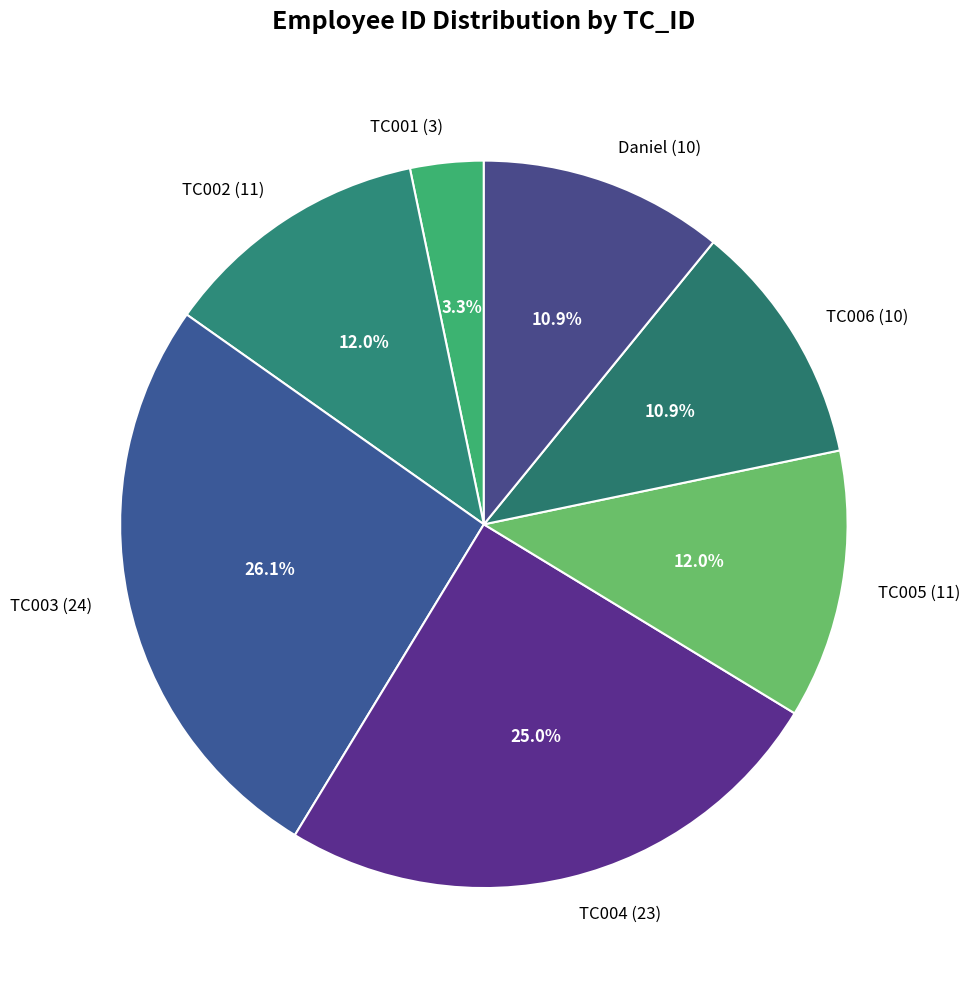

To the nearest percent, what portion does Daniel represent?

11%